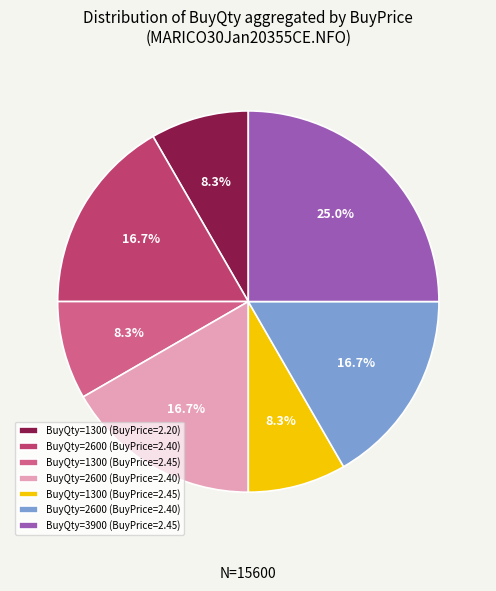

Is there a majority slice in this chart?

No